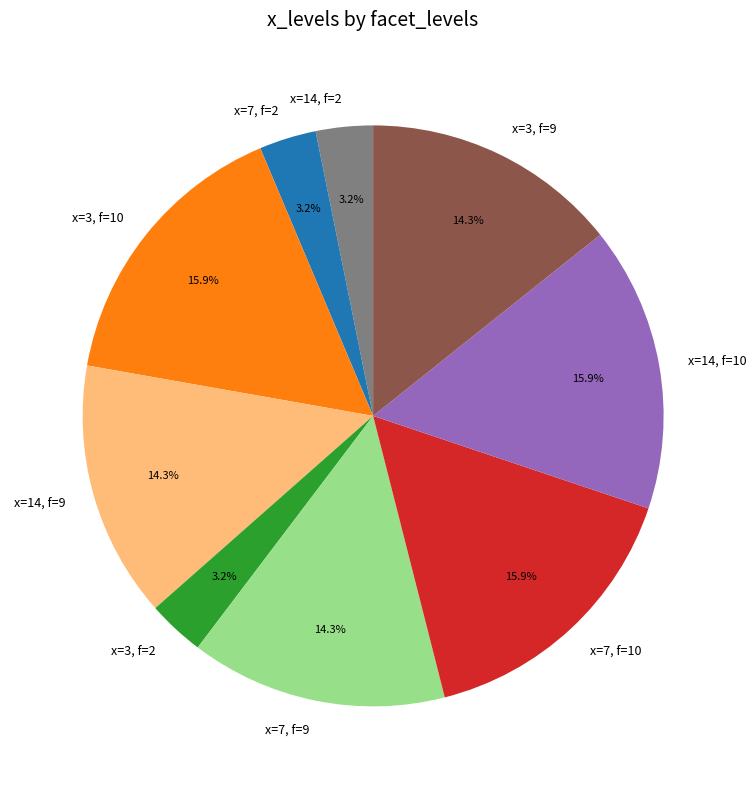

Which has a higher value, x=3, f=2 or x=3, f=9?

x=3, f=9